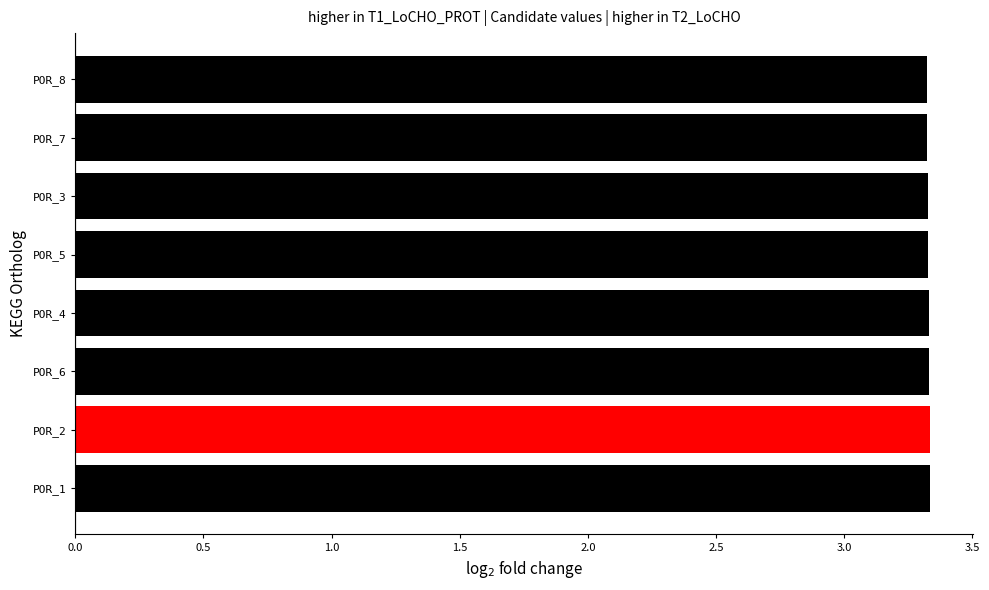

Does the chart contain any negative values?

No